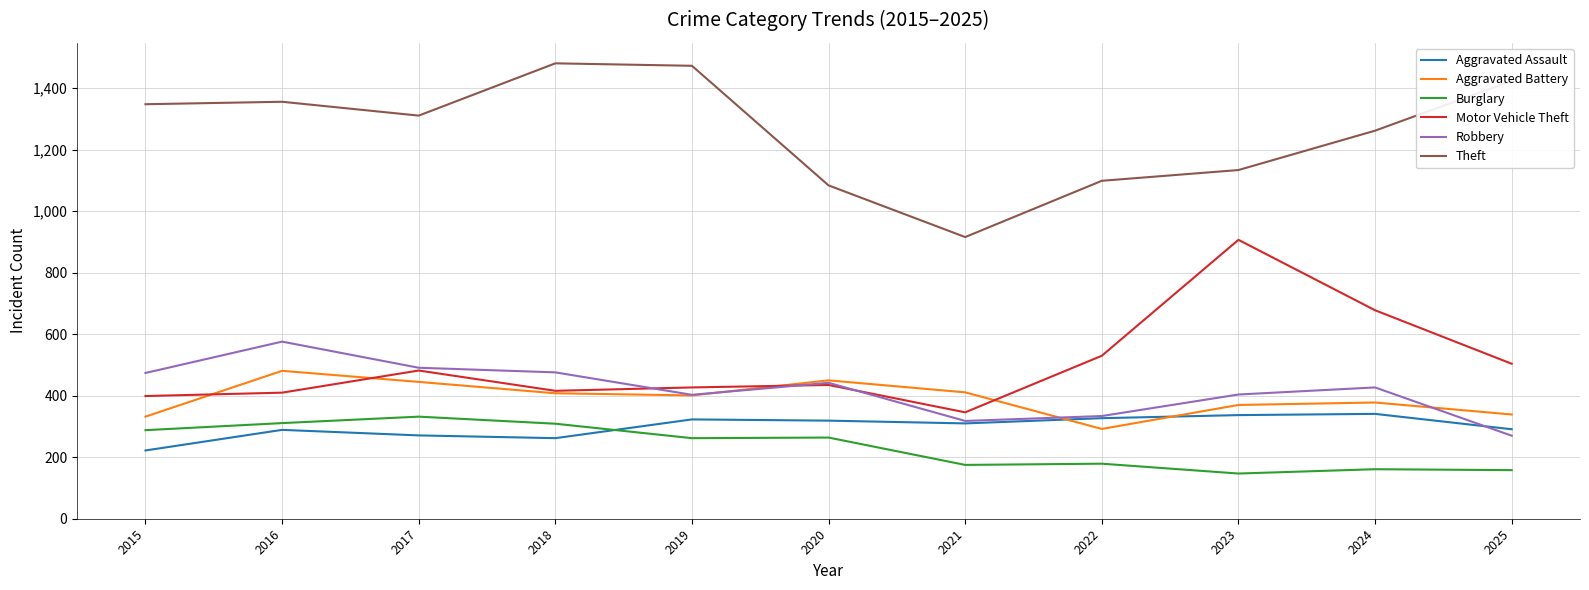

At how many categories does at least one series exceed 1007?

10